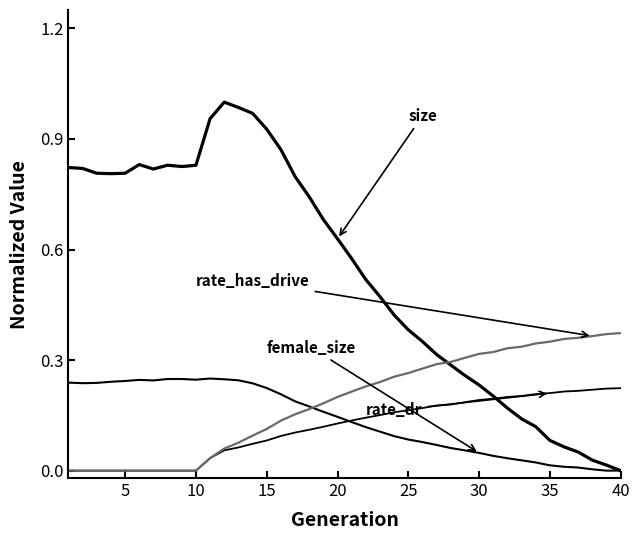

True or false: rate_has_drive has a value of 0.2 at 35.

False